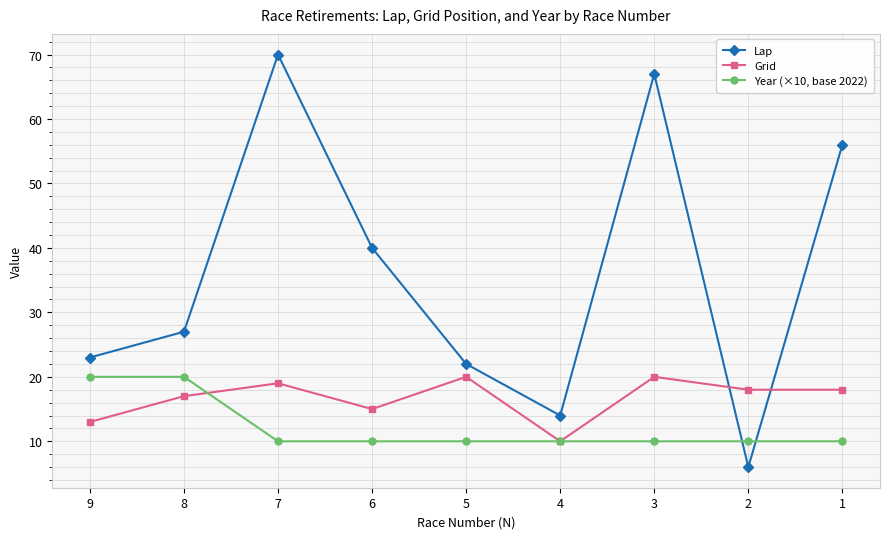

Rank the categories by Lap value from lowest to highest.

2, 4, 5, 9, 8, 6, 1, 3, 7